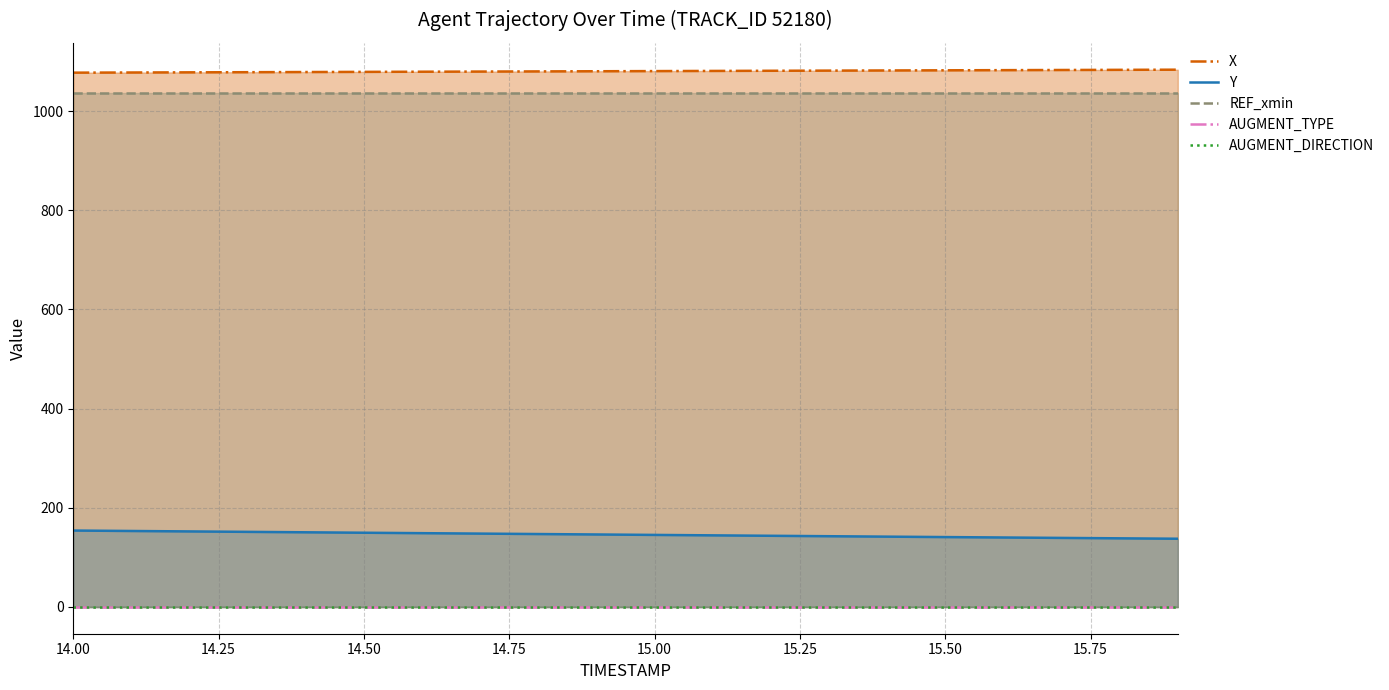

What is the lowest value of the REF_xmin series?

1036.4